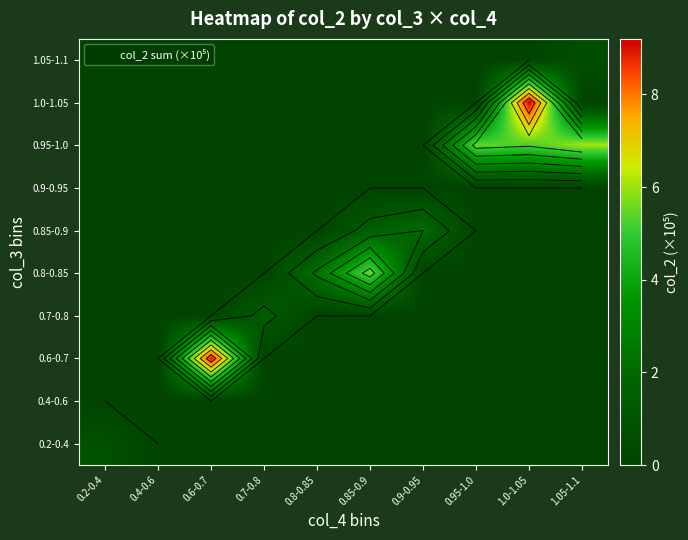

Which category has the lowest value across all series?

0.4-0.6